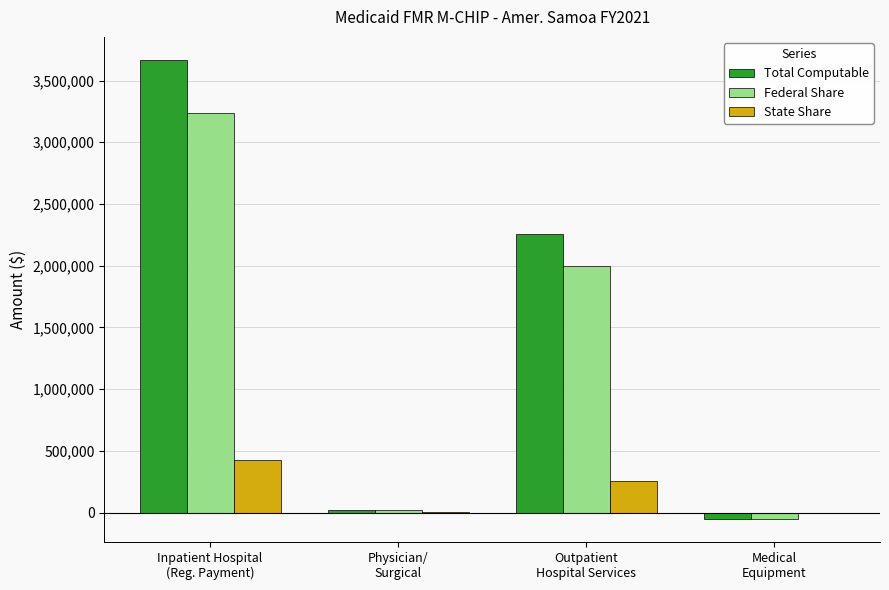

What is the sum of all Total Computable values?

5894940